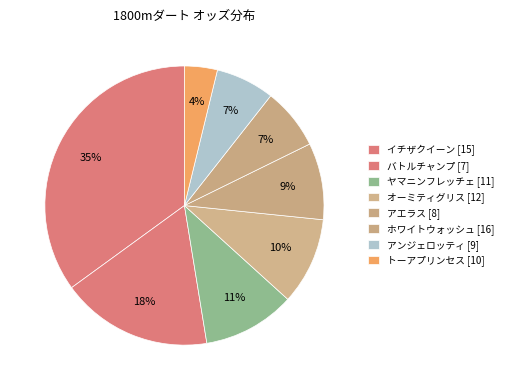

Count the number of slices in the pie.

8